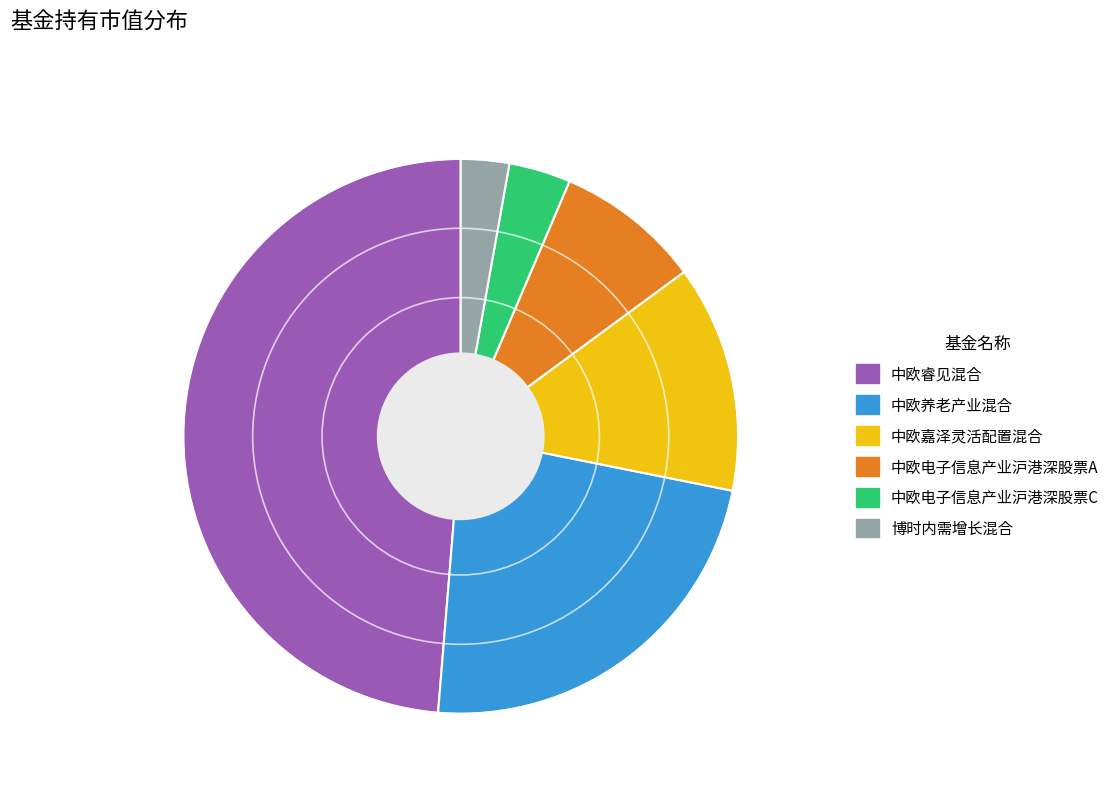

Which slice is the largest?

中欧睿见混合